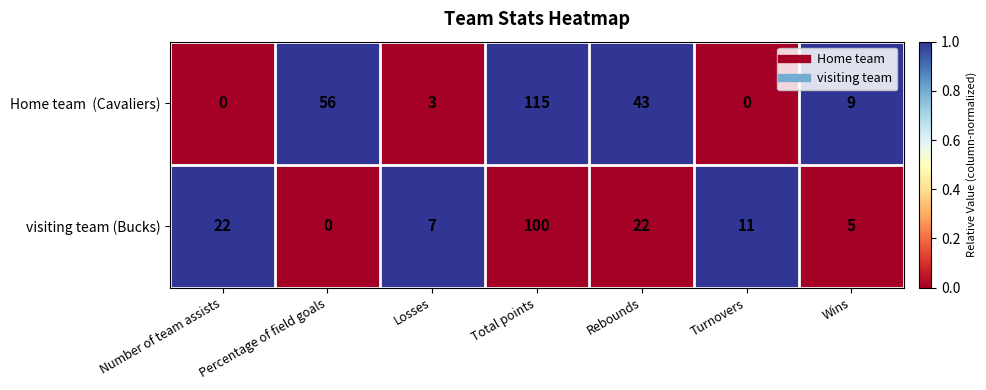

What is the sum of all visiting team (Bucks) values?

167